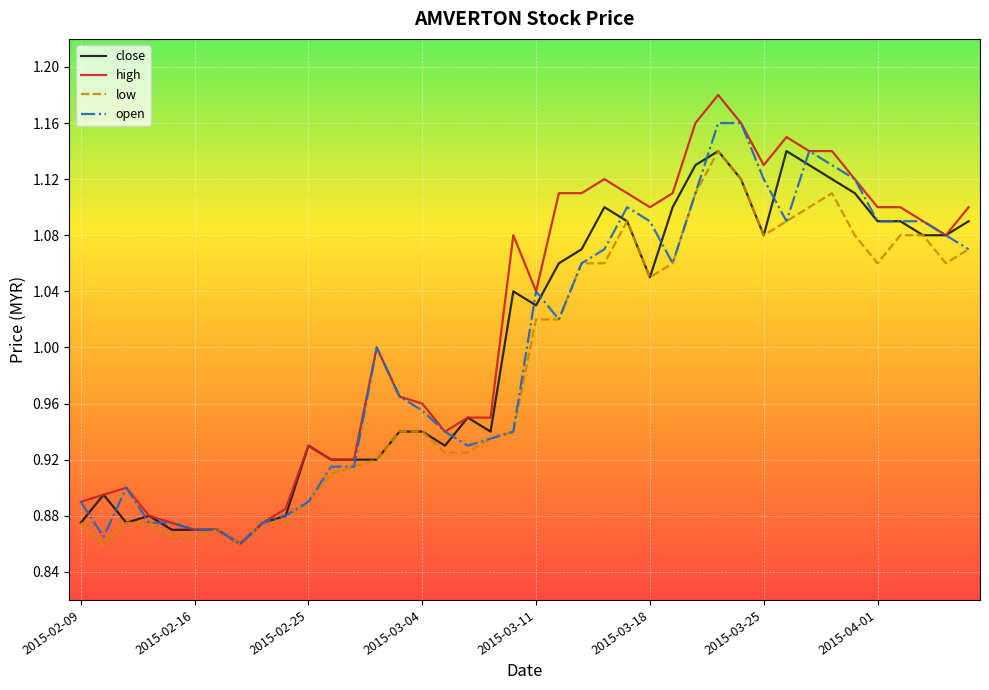

Which series has the largest total across all categories?

high